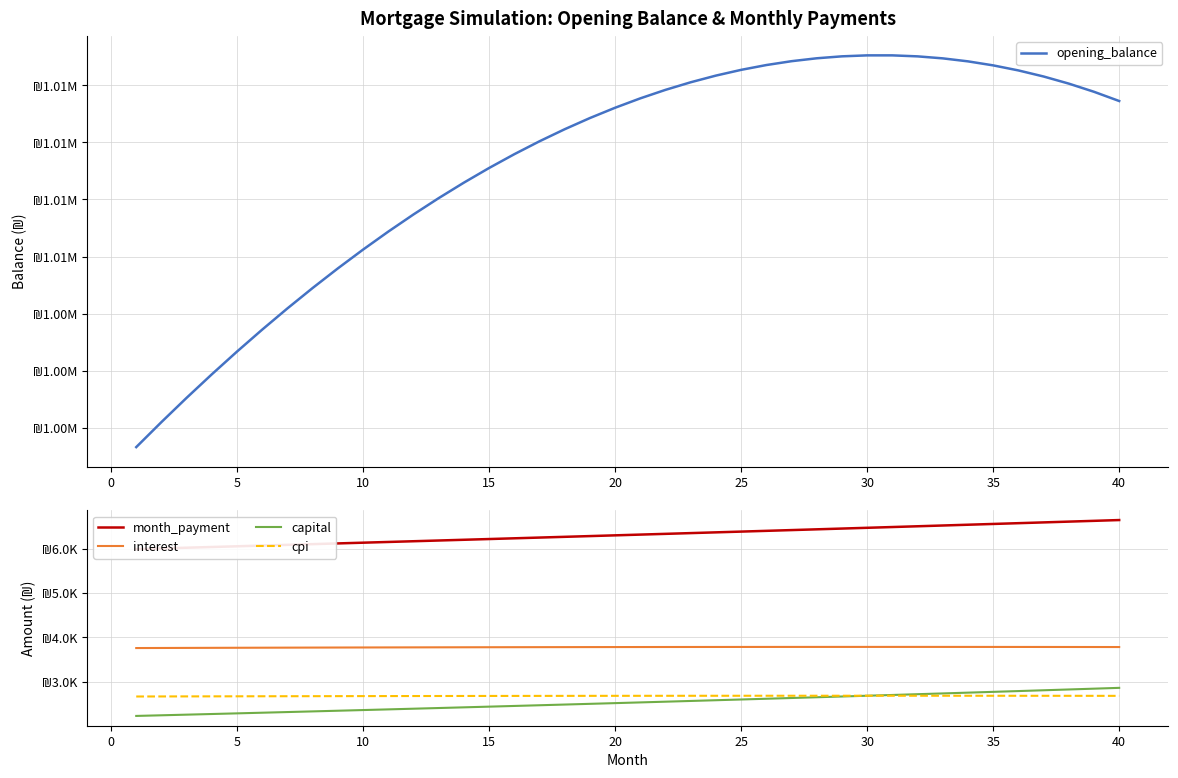

Is it true that opening_balance equals 602603.6 at 35?

False